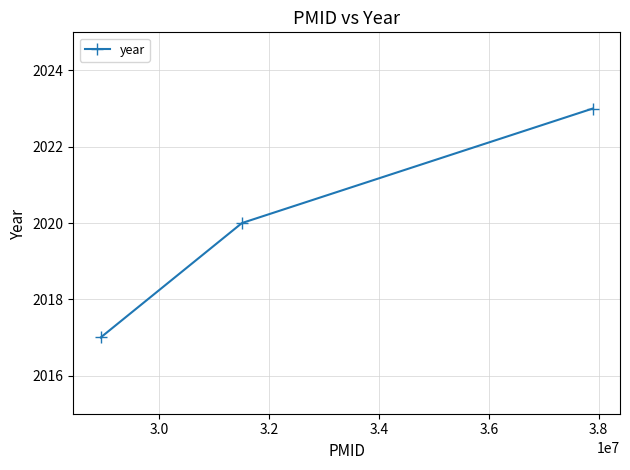

What is the average value?

2020